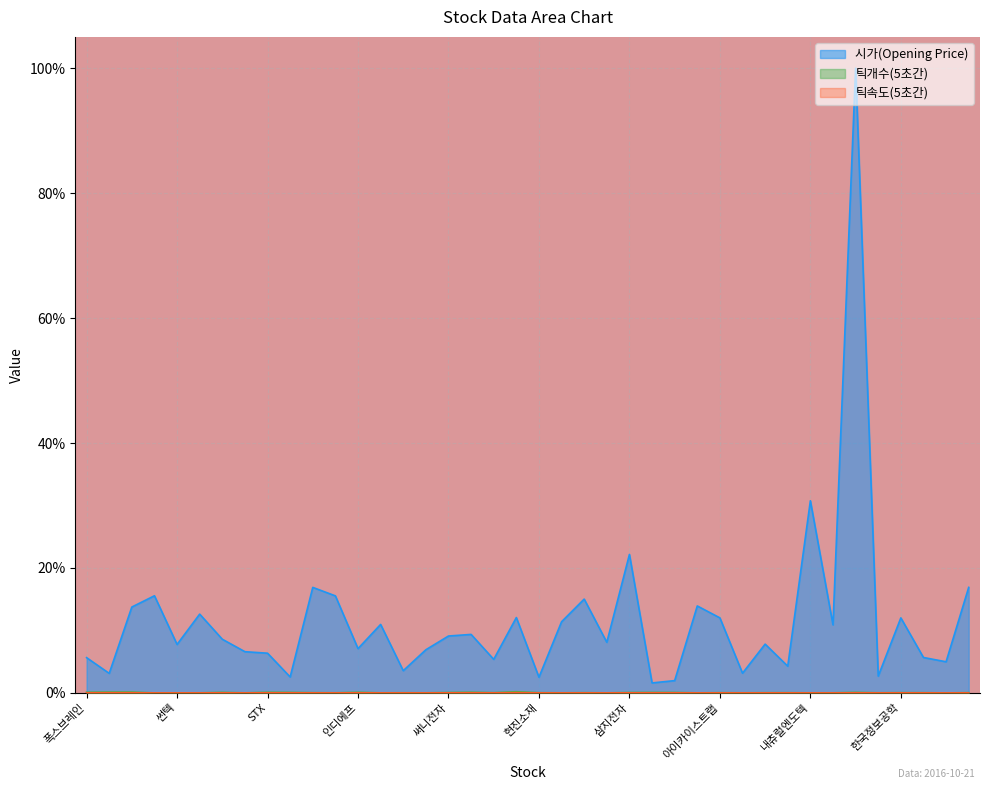

How many lines are shown in the chart?

3